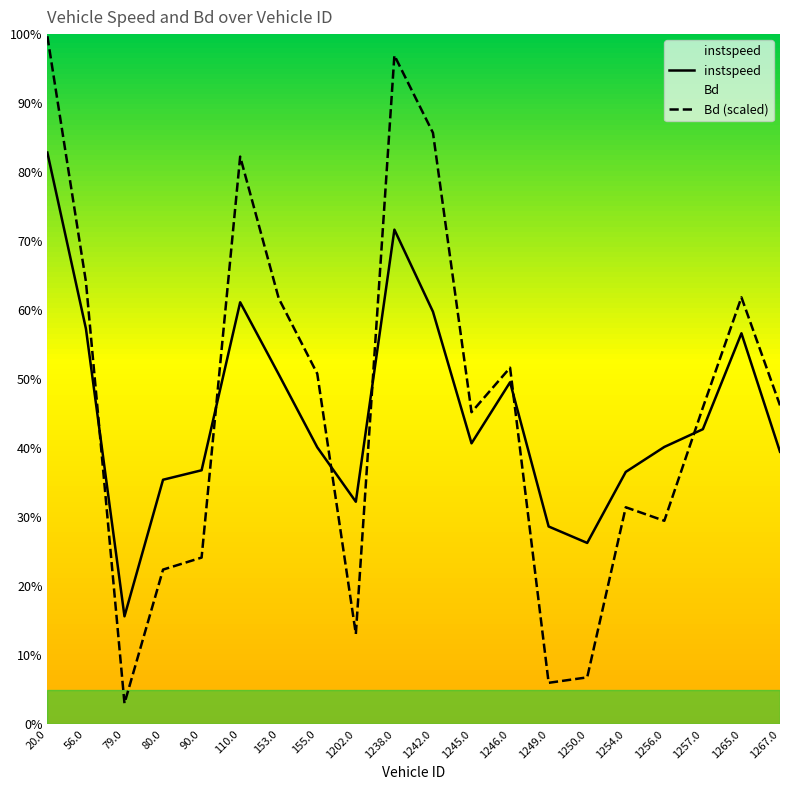

How many times do Bd and instspeed cross each other?

6